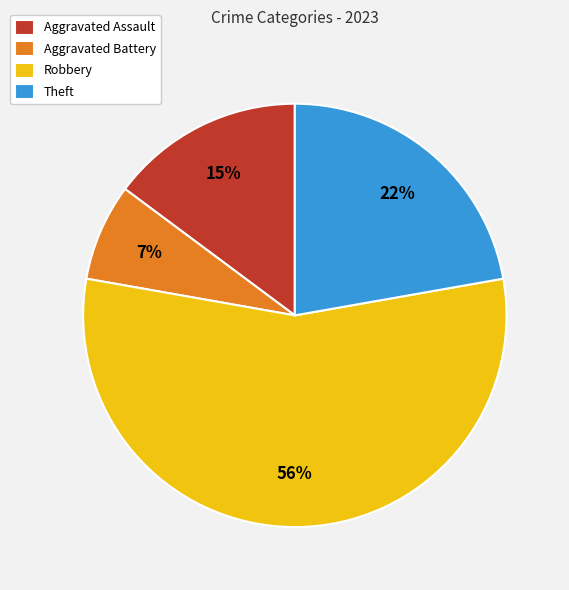

Which slice is the smallest?

Aggravated Battery